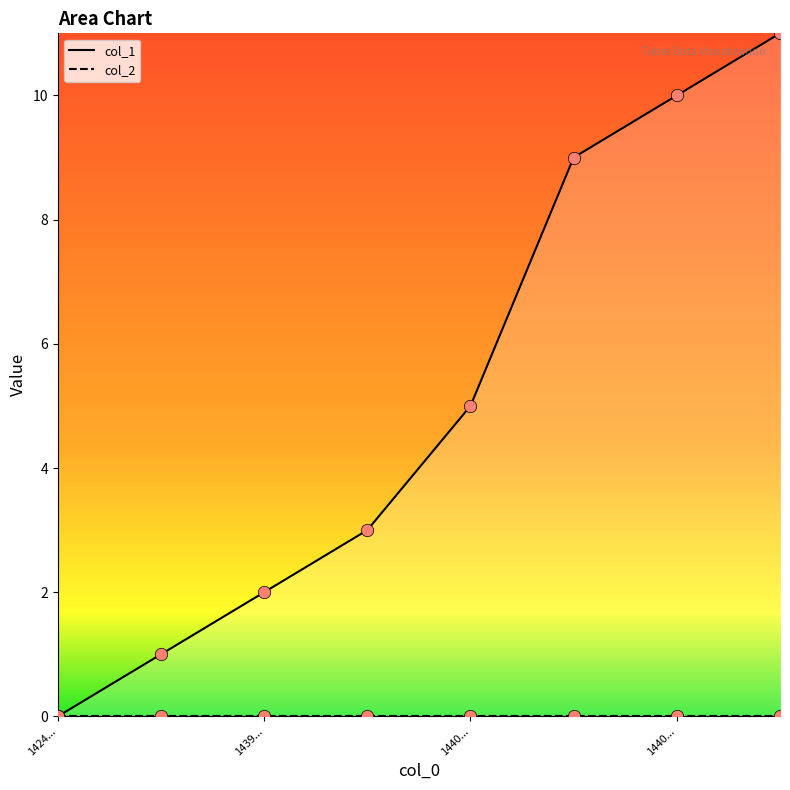

What is the change in value from 1439478144 to 1439841741?

+1